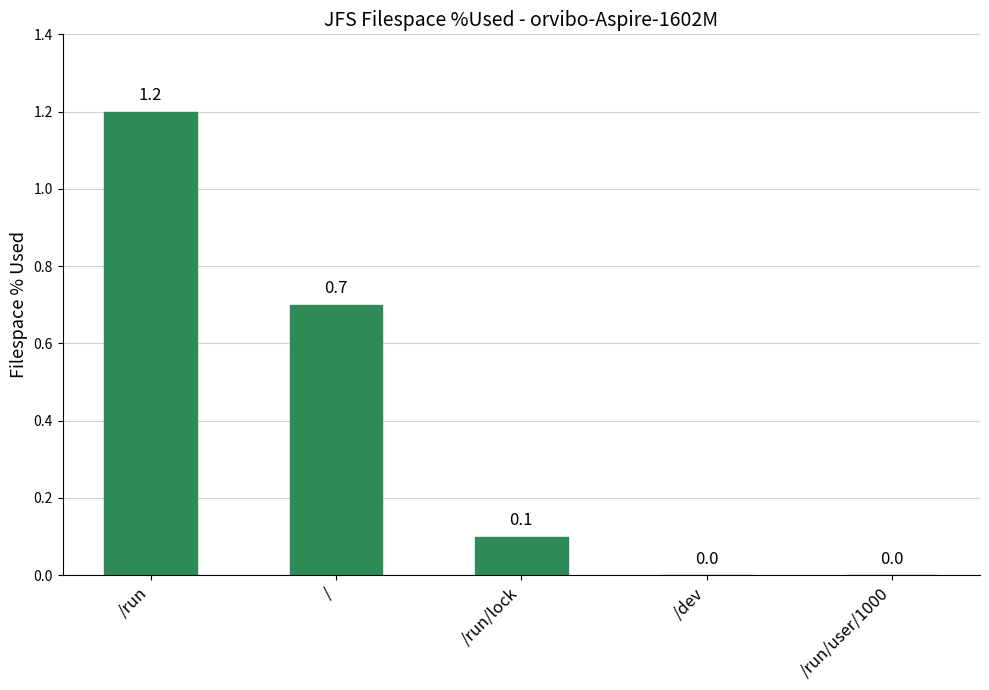

What is the sum of the values at /run/lock and /?

0.8